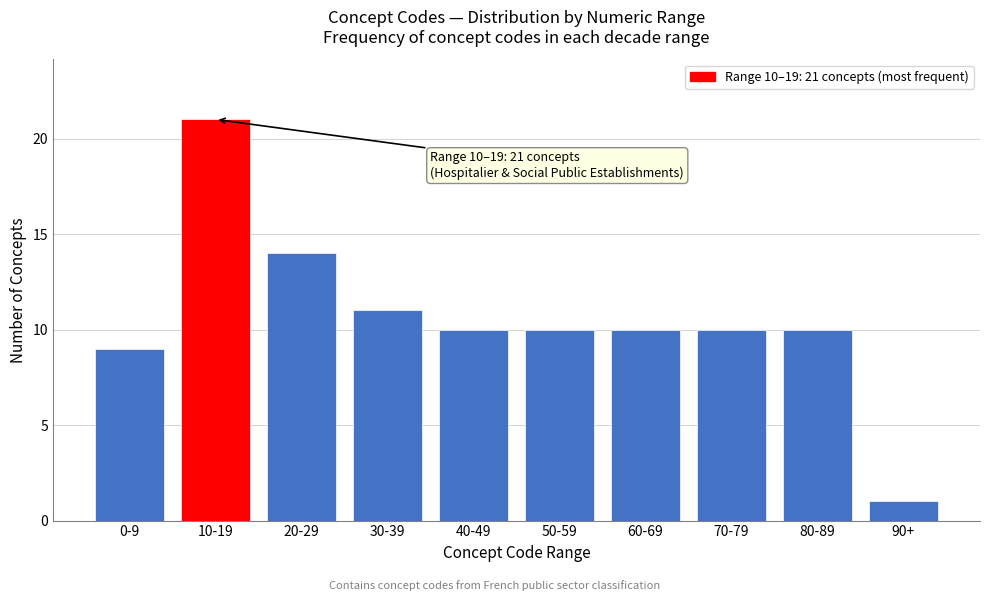

Reading left to right, transcribe all the data shown in this chart.

9	21	14	11	10	10	10	10	10	1